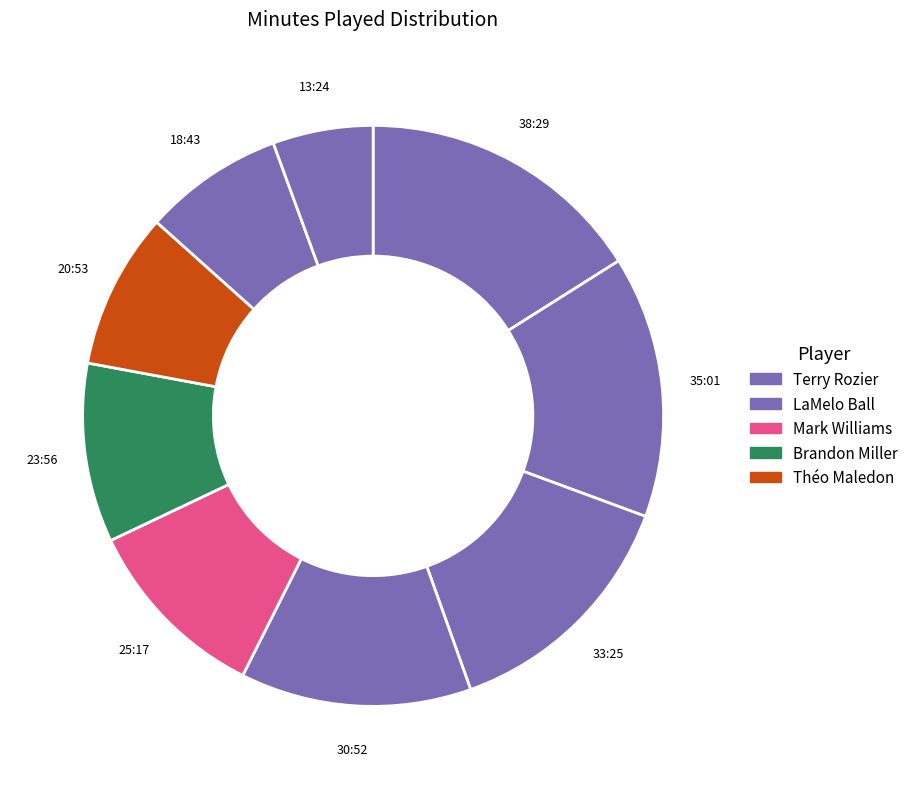

Count the number of slices in the pie.

9